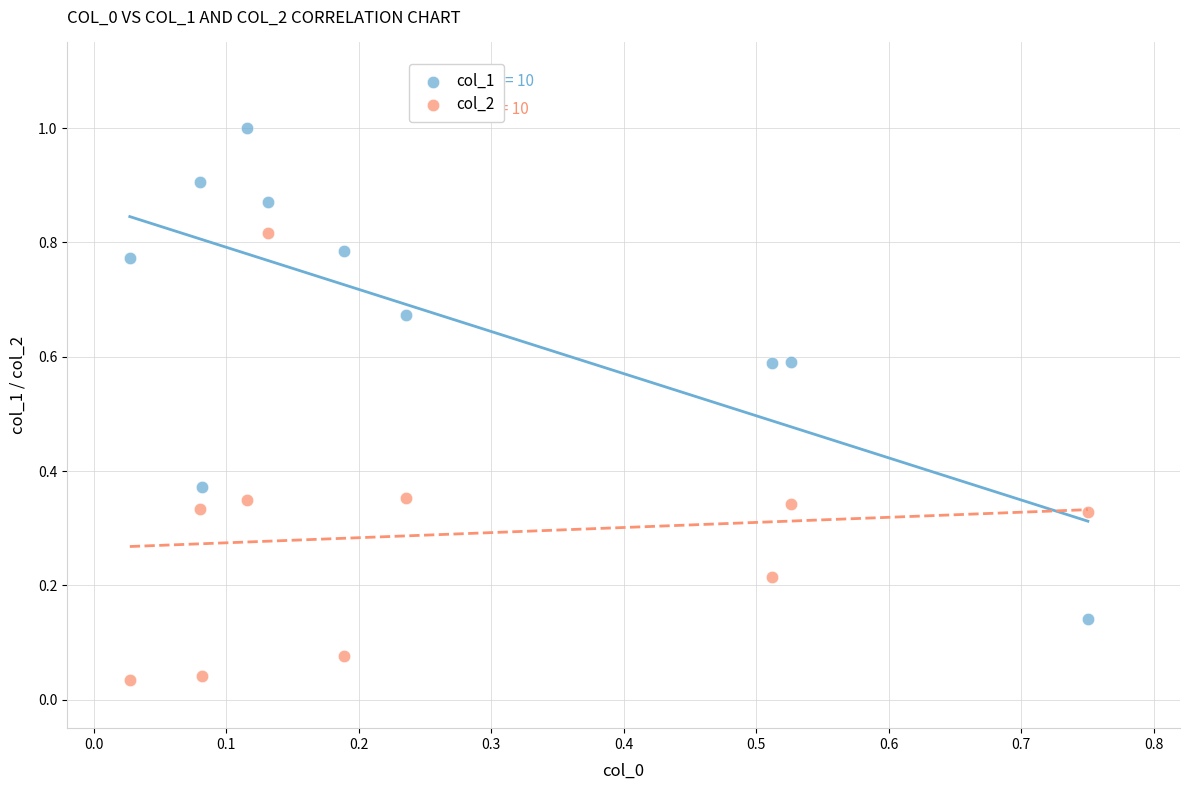

Which series contains the highest Y value?

col_1